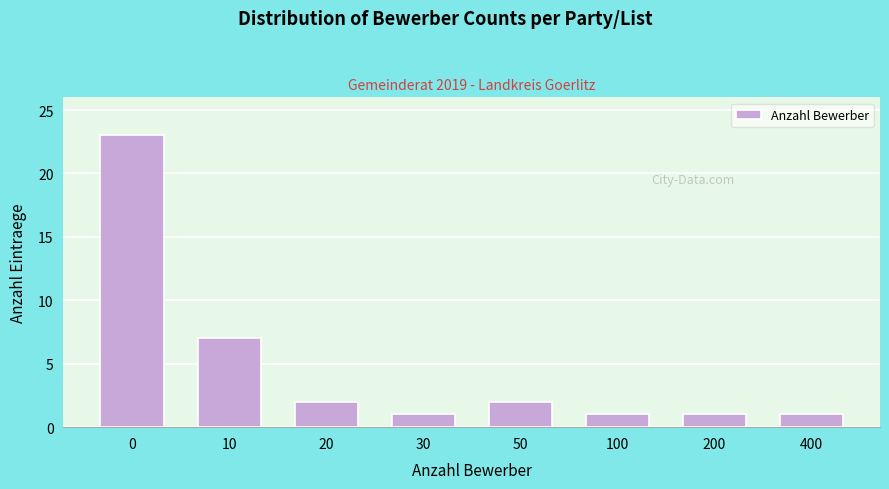

Reading left to right, transcribe all the data shown in this chart.

0=23	10=7	20=2	30=1	50=2	100=1	200=1	400=1